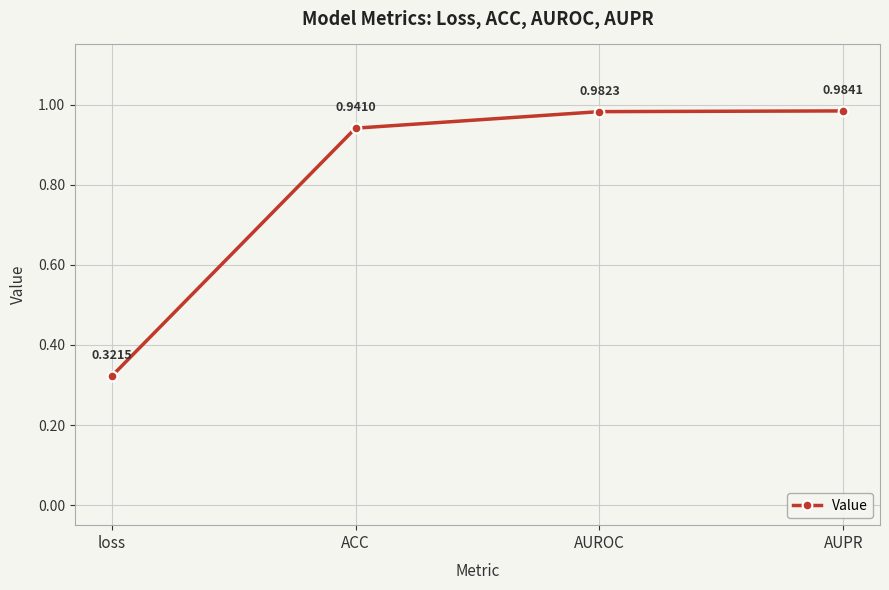

What is the label of the 1st point from the right?

AUPR